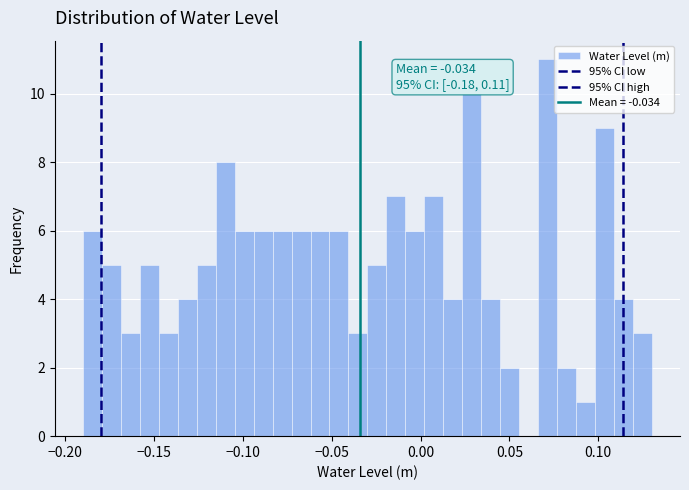

Around what value on the x-axis is the tallest bar? Give the approximate position of its centre, as read against the axis.

0.070